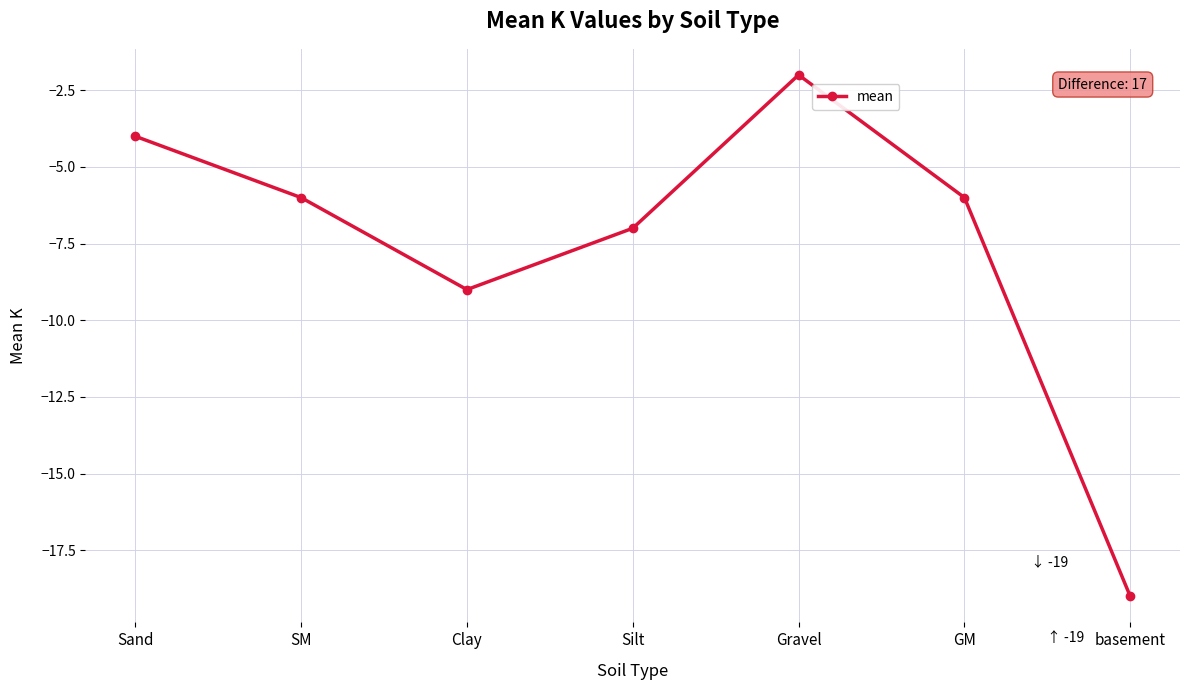

Where is the first local minimum?

Clay